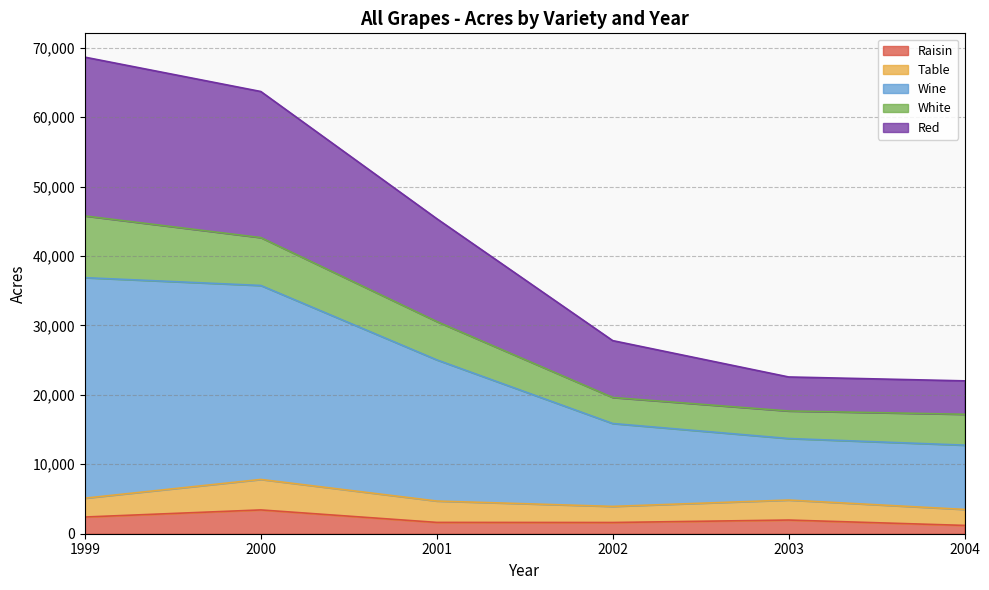

Rank the categories by Raisin value from lowest to highest.

2004, 2002, 2001, 2003, 1999, 2000